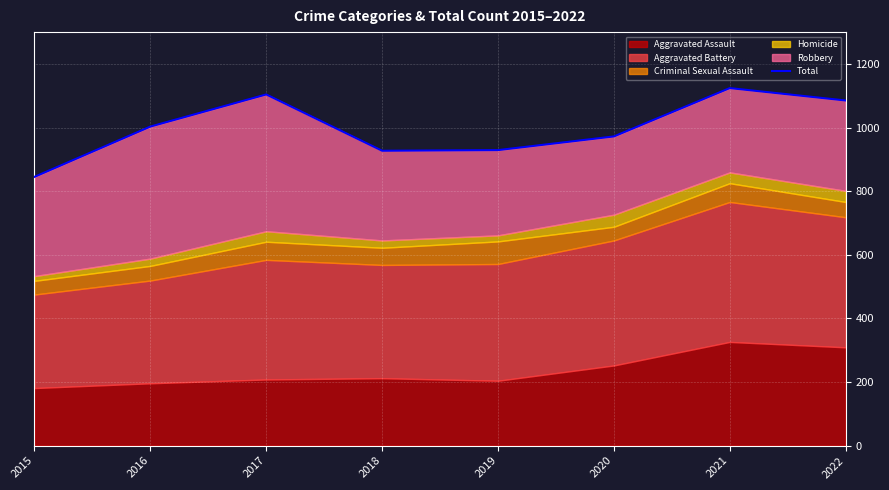

What is the maximum value shown in the chart?

1124